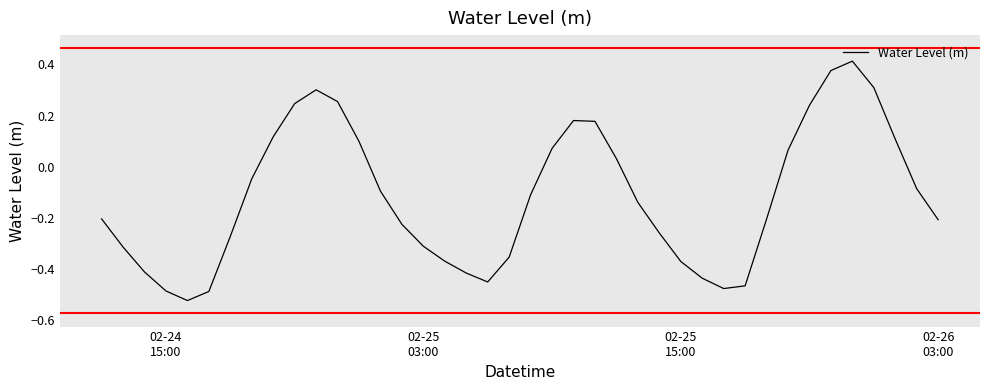

What is the difference between the maximum and minimum values?

0.9